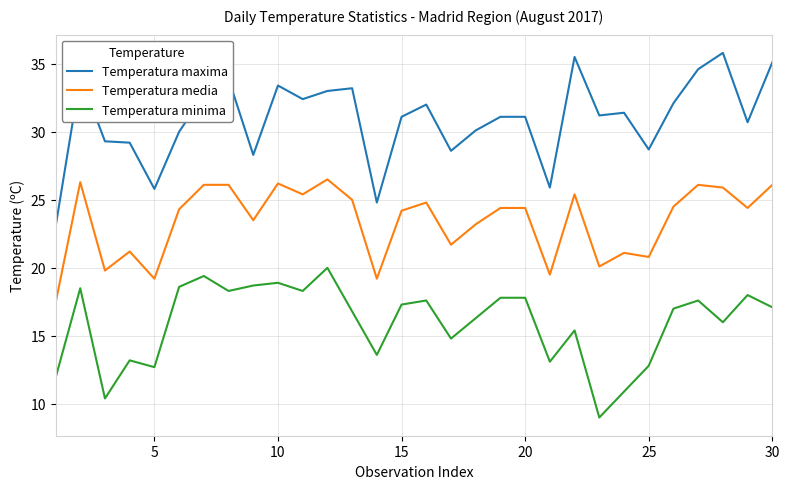

True or false: Temperatura minima and Temperatura maxima cross at least once.

False